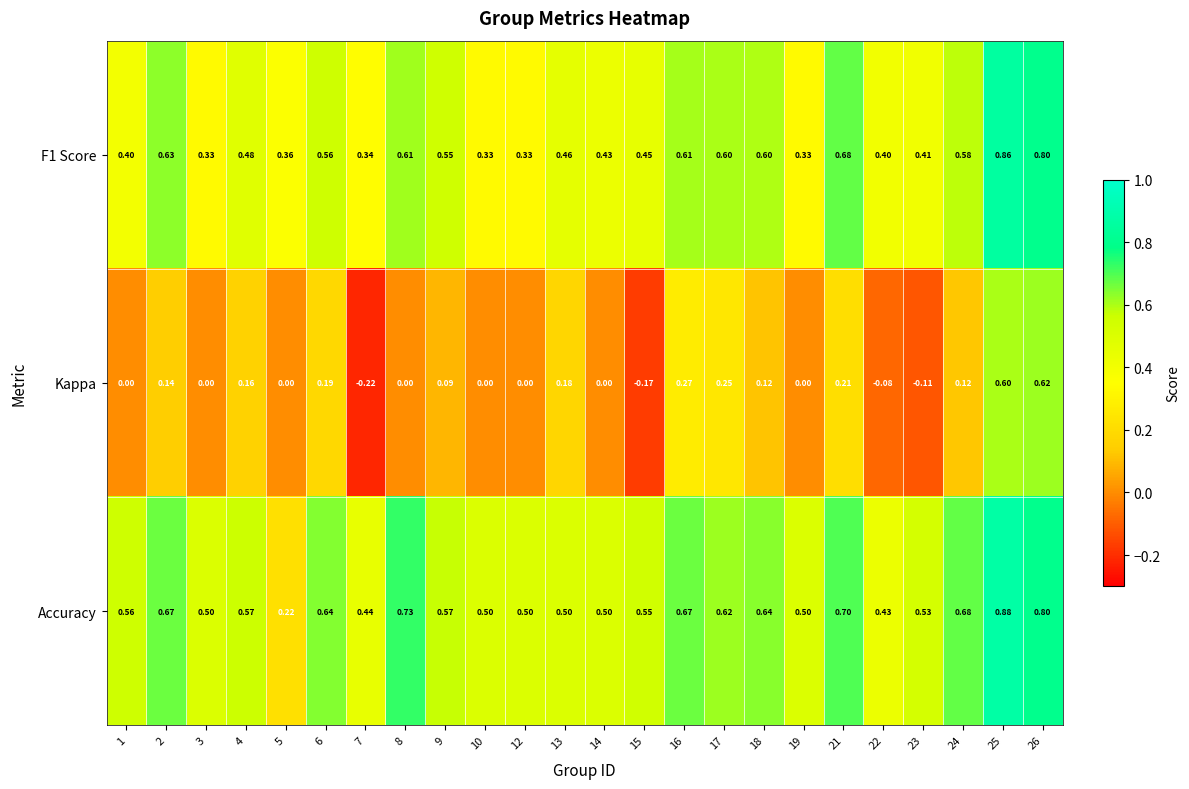

Which series has the widest spread of values?

Kappa